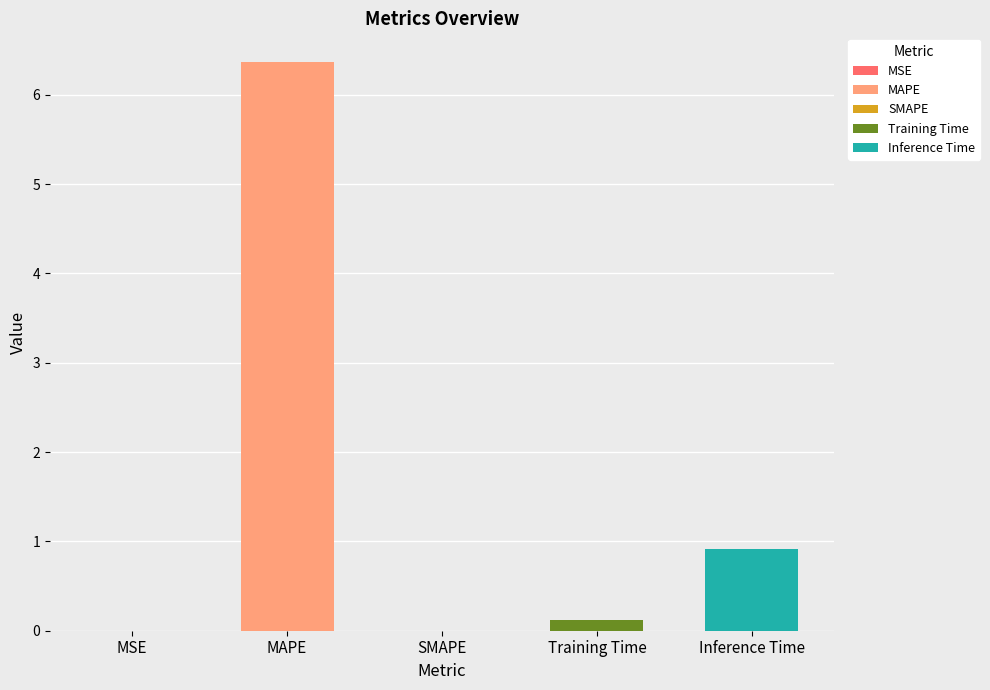

How many values are above zero?

4